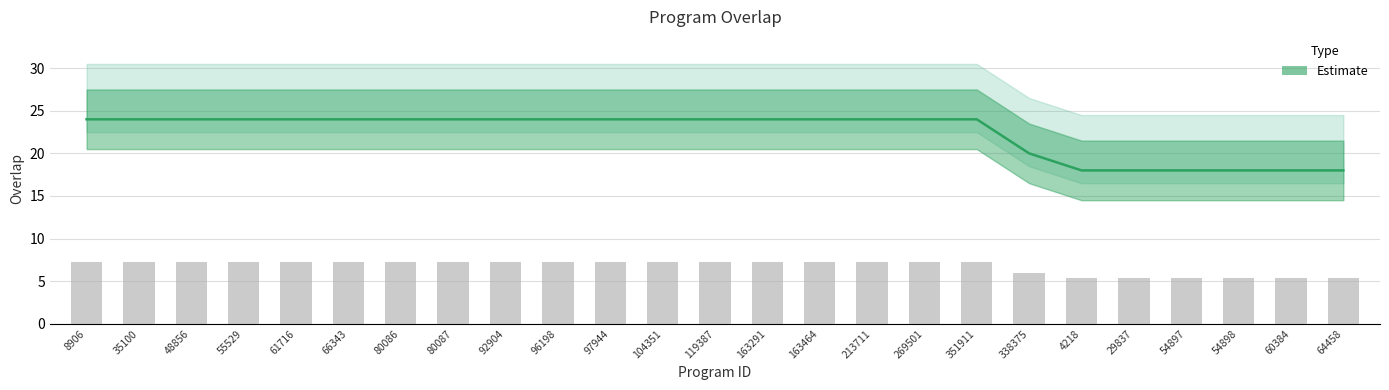

How many data points does each series have?

25